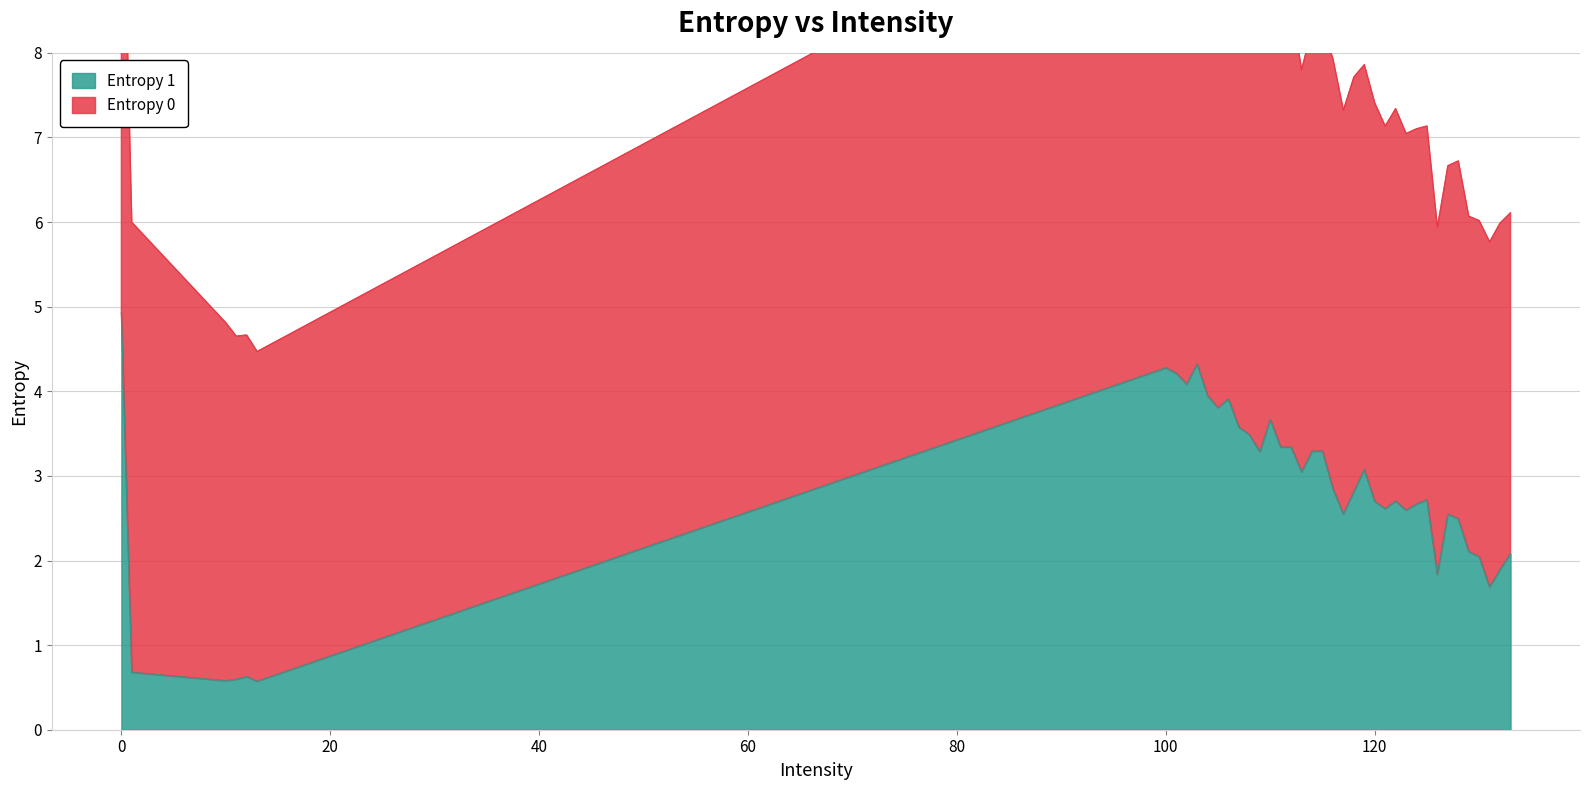

What is the difference between the maximum and second lowest values?

4.4